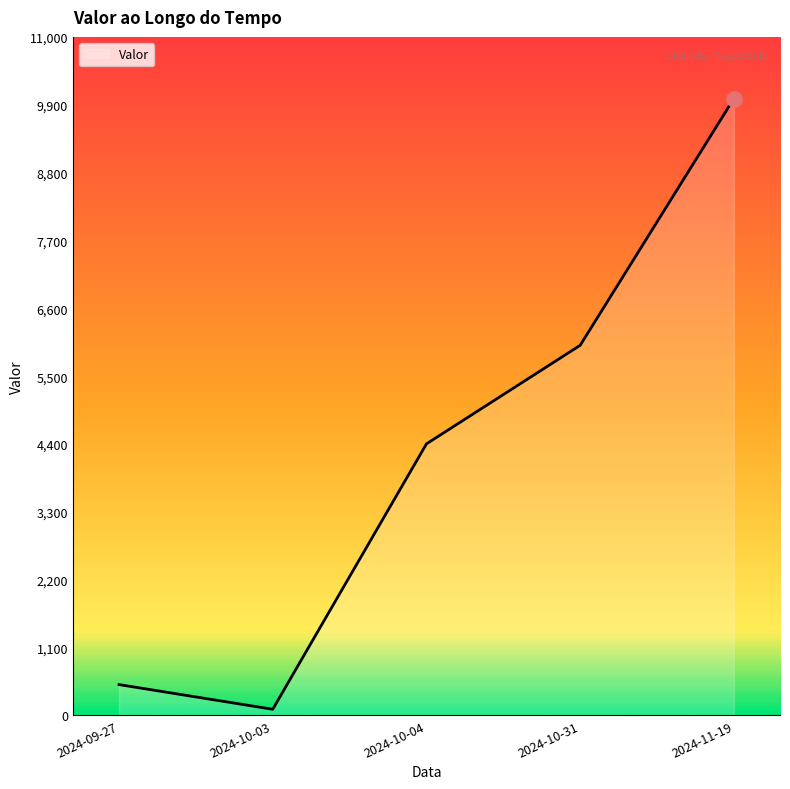

What is the change in value from 2024-09-27 to 2024-10-31?

+5500.0